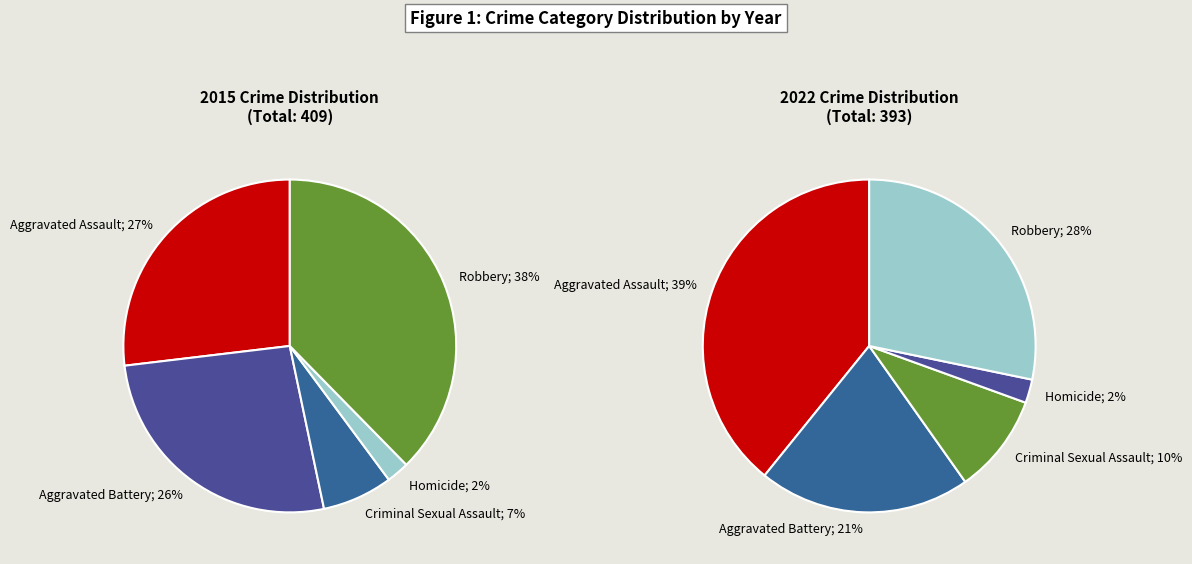

How much of the chart is everything except 4?

62.3%